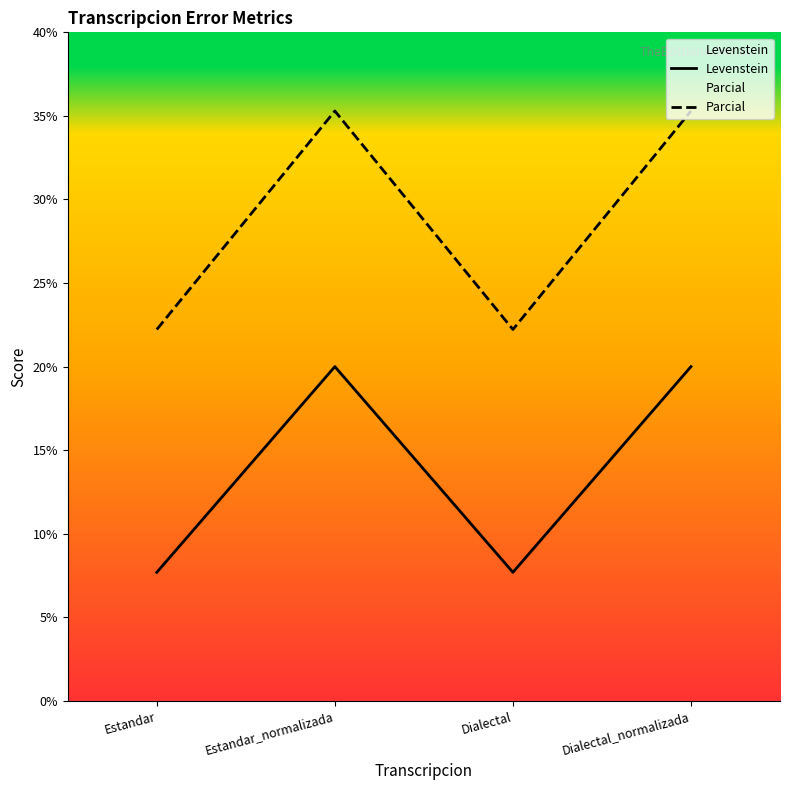

Between Estandar and Dialectal, which is larger?

Estandar